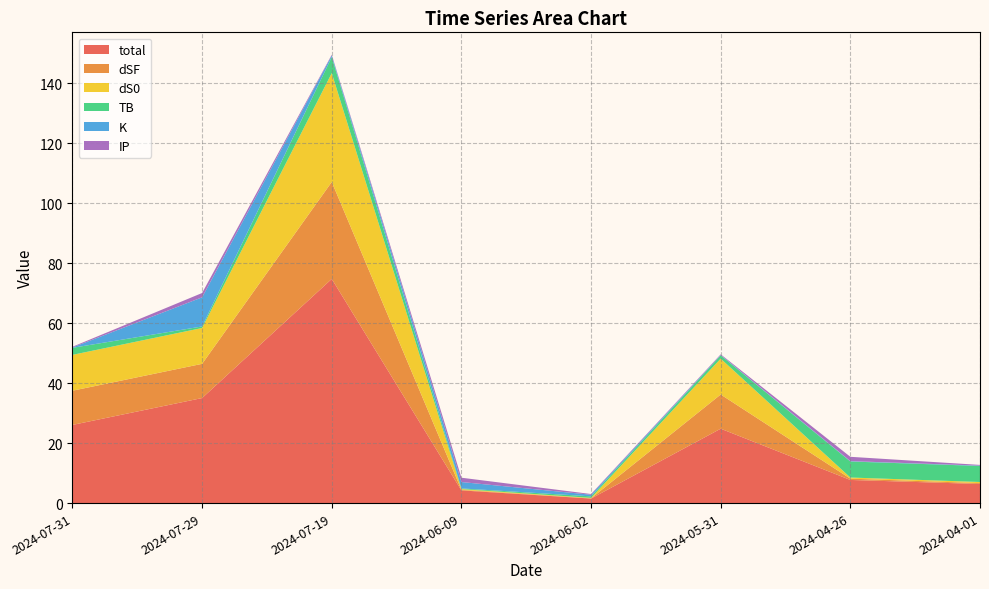

Reading left to right, extract all data points from this chart.

total: 26.1	35.0	74.7	4.2	1.5	24.8	7.7	6.4
dSF: 11.4	11.4	32.3	0.2	0.1	11.4	0.4	0.3
dS0: 12.0	12.0	36.3	0.2	0.2	12.0	0.4	0.4
TB: 2.4	0.5	5.3	0.2	0.5	1.1	5.3	5.3
K: 0.1	9.7	0.5	2.1	0.5	0.1	0.1	0.1
IP: 0.2	1.4	0.2	1.4	0.2	0.2	1.4	0.2